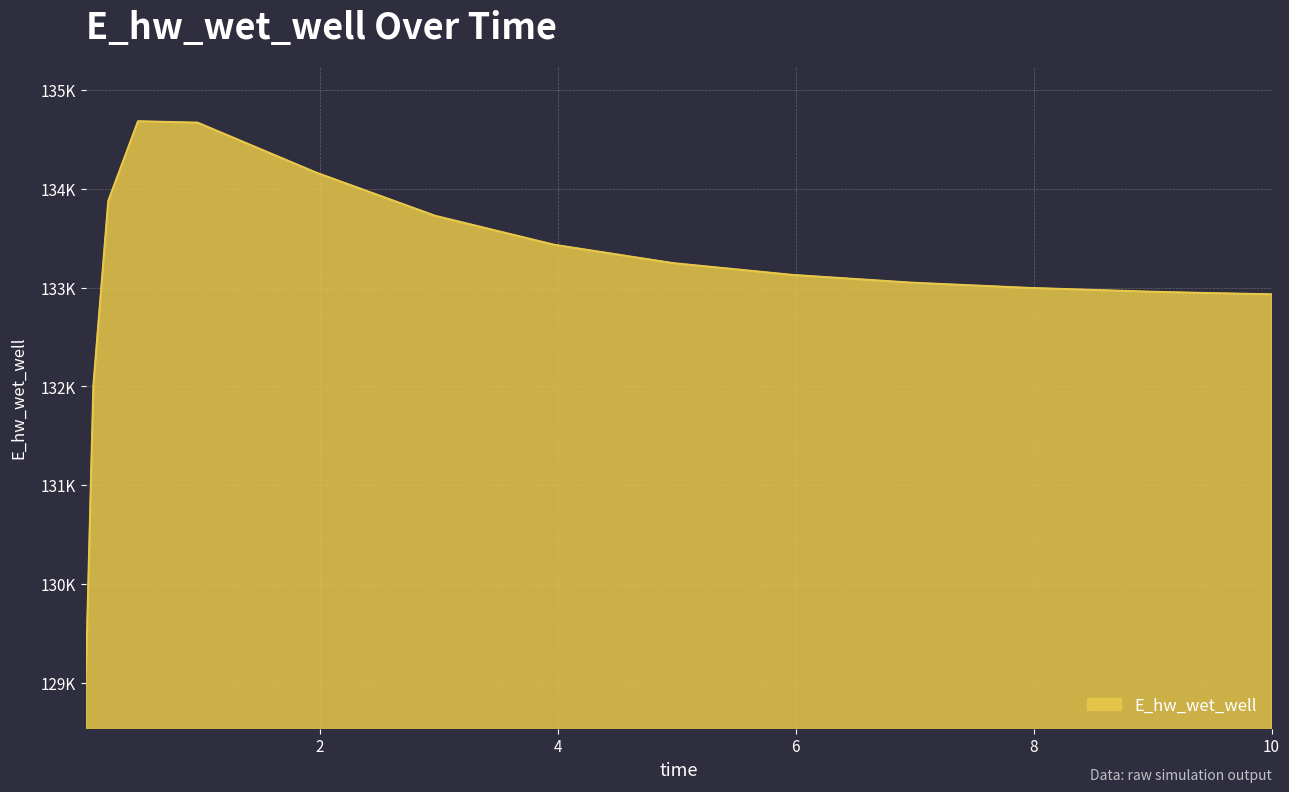

Reading left to right, extract all data points from this chart.

0.03125=129091.5	0.09375=132010.0	0.21875=133877.9	0.46875=134685.0	0.96875=134671.2	1.96875=134164.2	2.96875=133727.2	3.96875=133434.2	4.96875=133248.4	5.96875=133129.5	6.96875=133051.0	7.96875=132997.3	8.96875=132959.6	9.46875=132945.5	10.0=132932.9